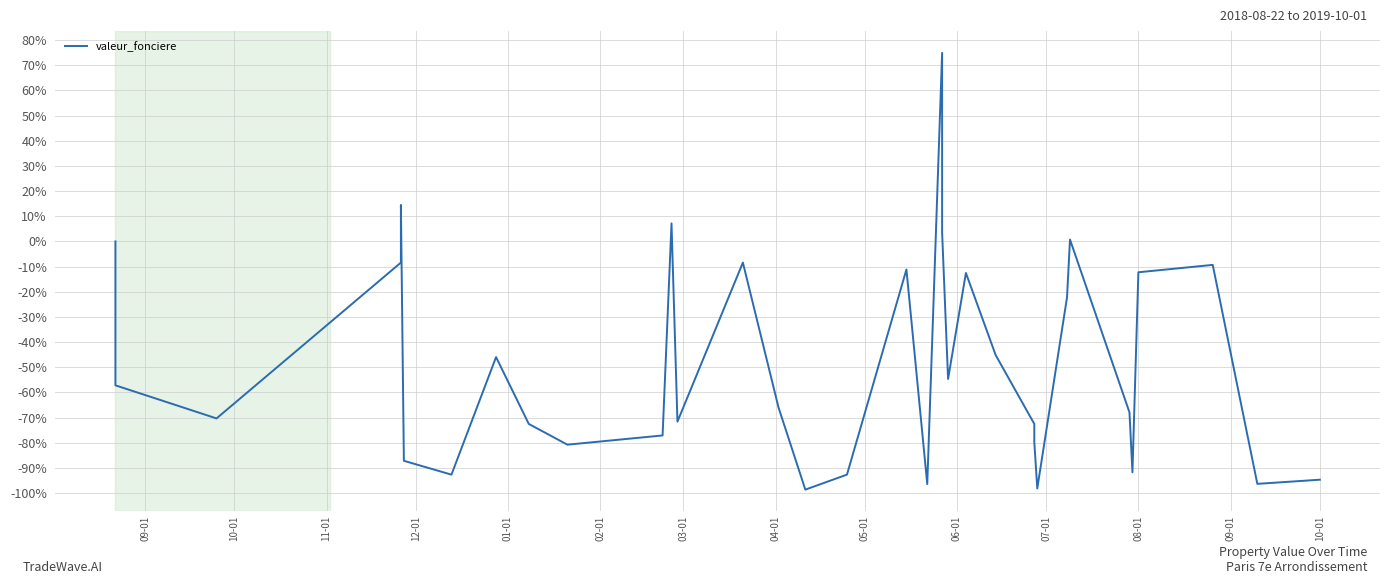

What is the difference between the maximum and minimum values?

173.5